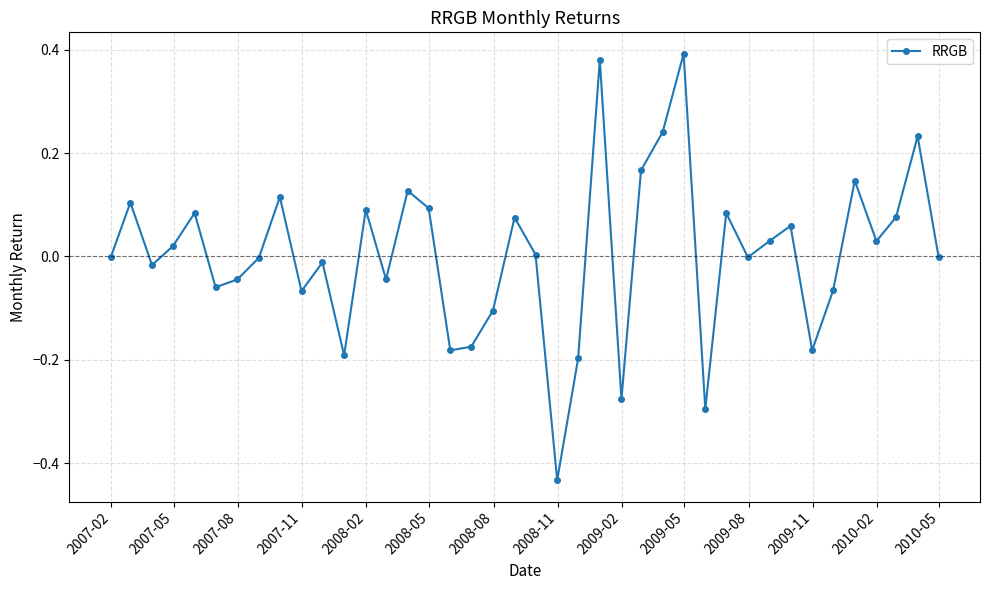

What is the difference between the maximum and second lowest values?

0.7